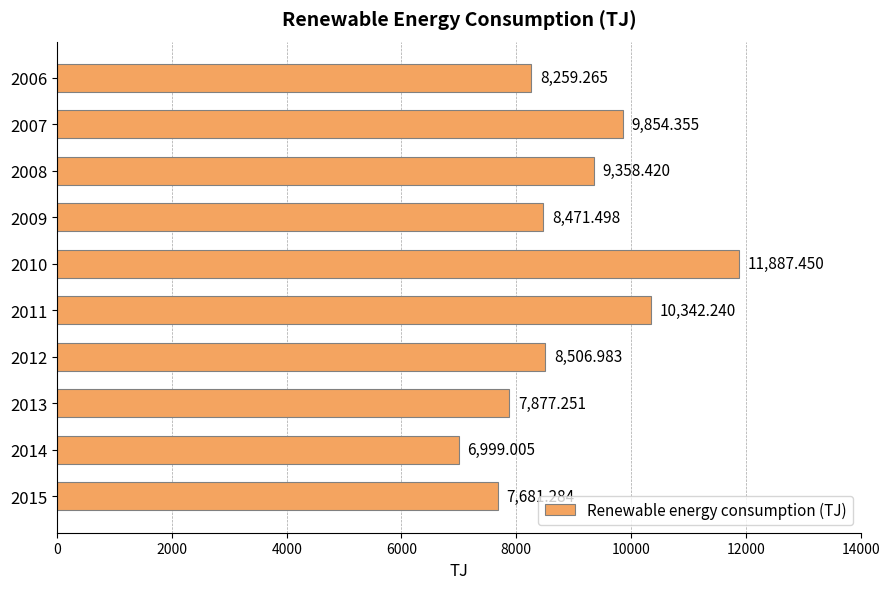

What is the change in value from 2012 to 2010?

+3380.5